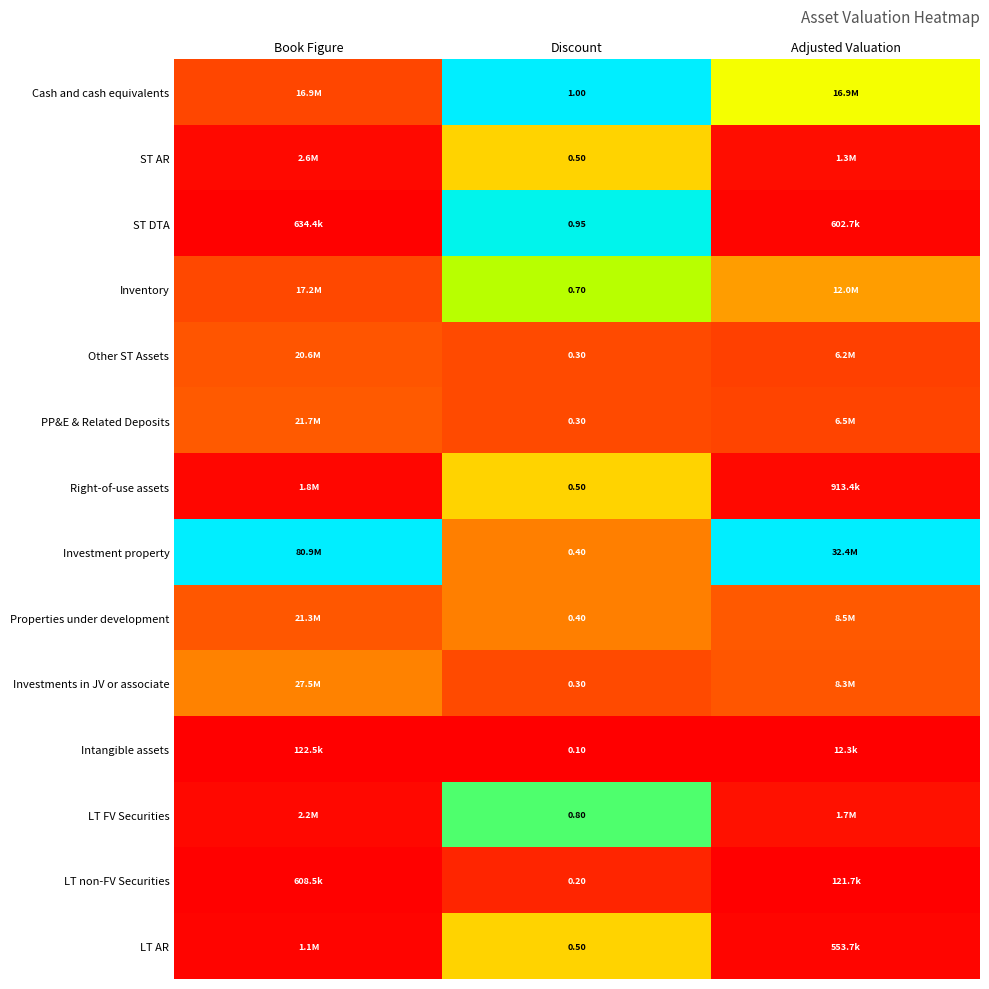

Count the number of data series in this chart.

14